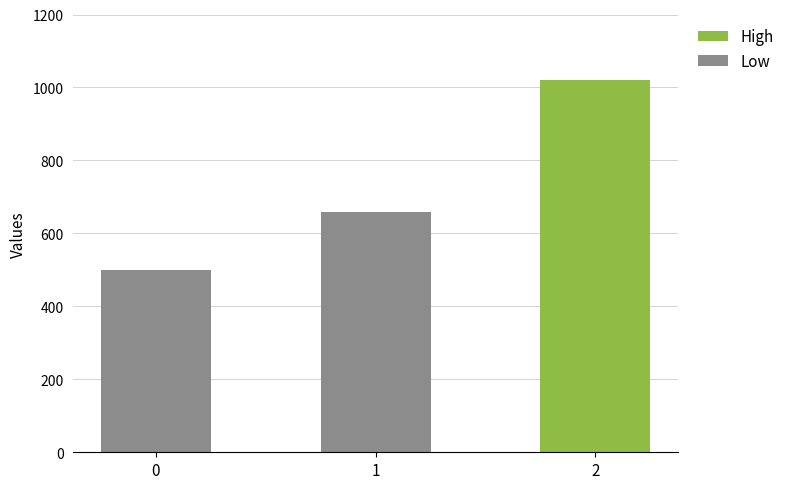

What is the change in value from 0 to 1?

+160